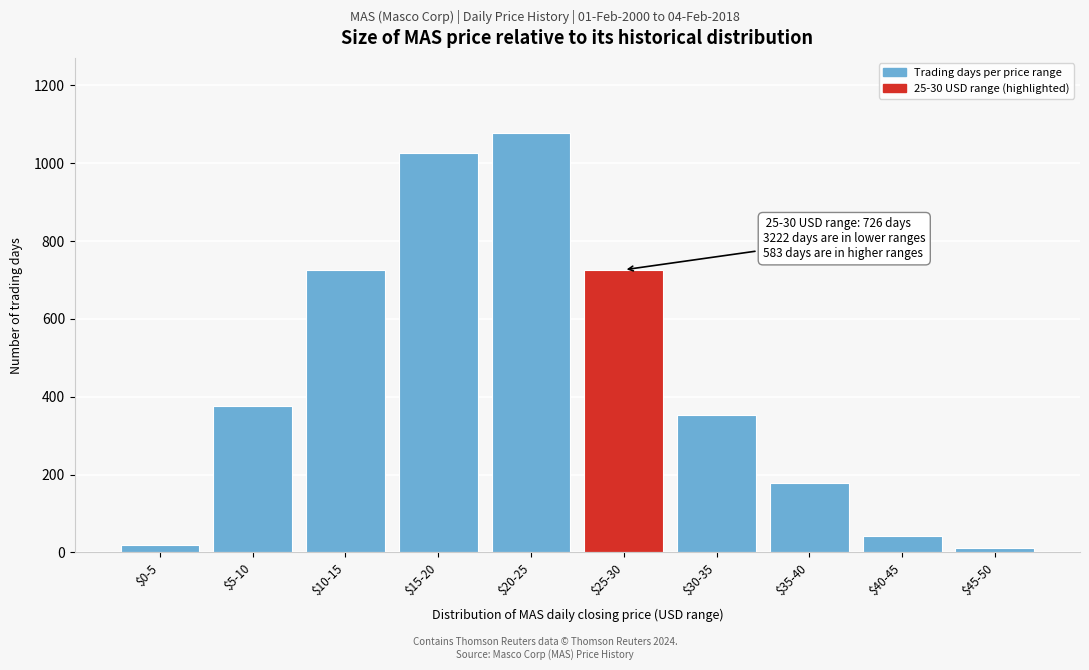

What is the label of the 6th bar from the left?

$25-30